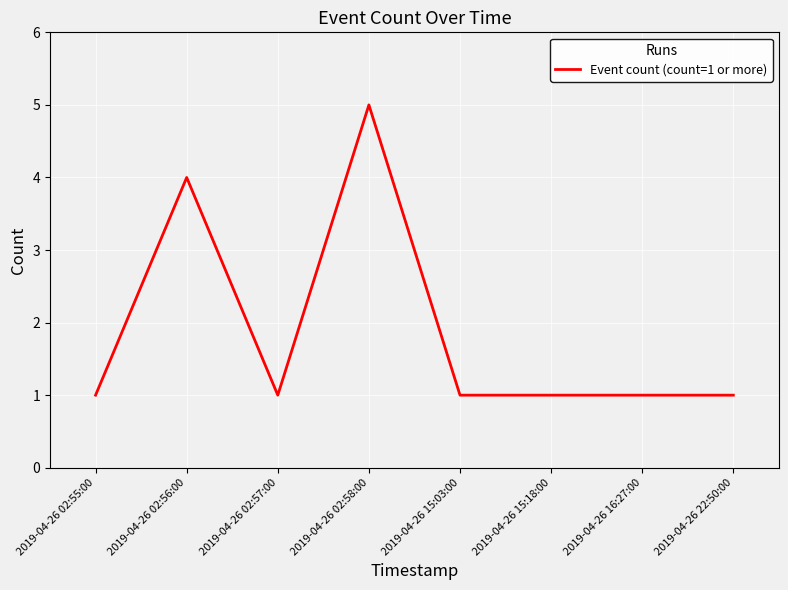

What is the approximate value at 2019-04-26 02:57:00?

1